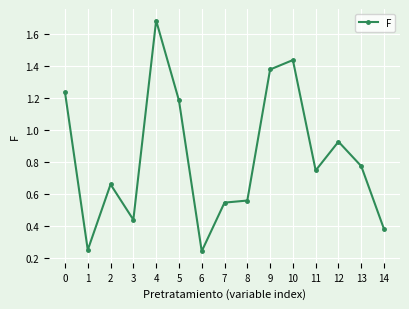

Is it true that the value at 5 is 1.9?

False